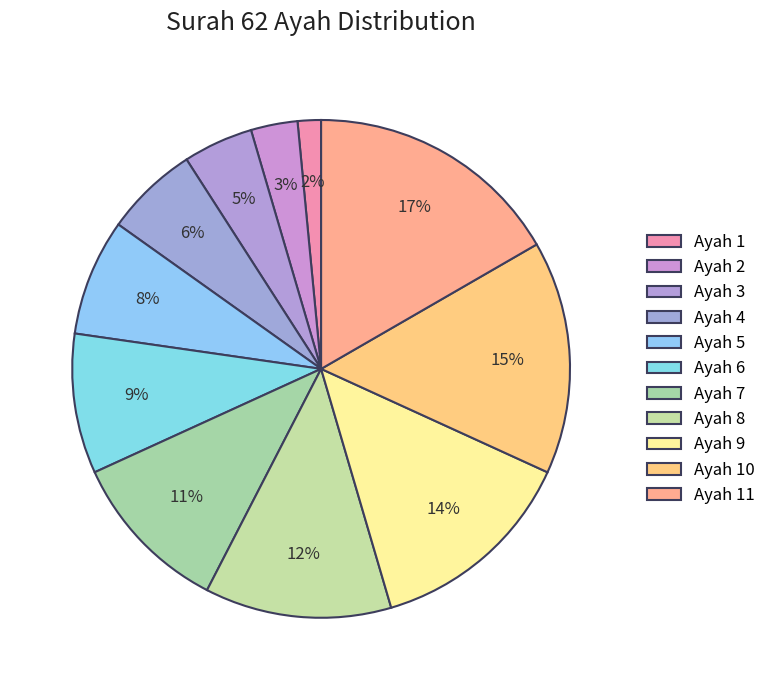

Rank the categories by value from highest to lowest.

Ayah 11, Ayah 10, Ayah 9, Ayah 8, Ayah 7, Ayah 6, Ayah 5, Ayah 4, Ayah 3, Ayah 2, Ayah 1